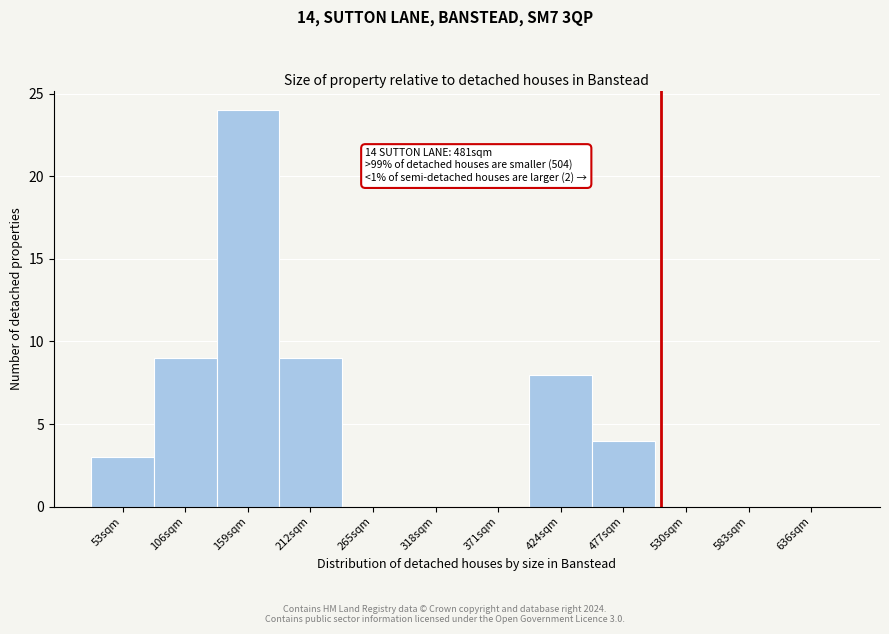

Reading left to right, what are all the values shown in this chart?

53sqm=3	106sqm=9	159sqm=24	212sqm=9	265sqm=0	318sqm=0	371sqm=0	424sqm=8	477sqm=4	530sqm=0	583sqm=0	636sqm=0